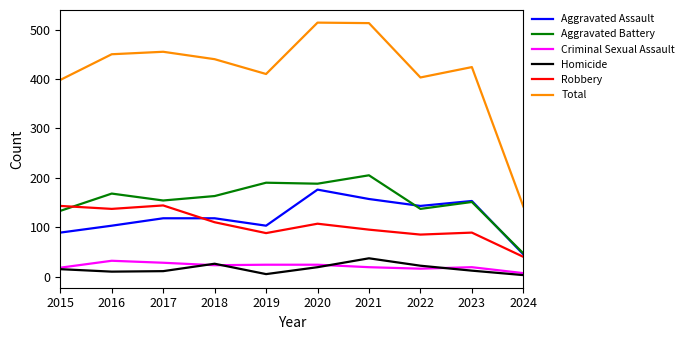

What is the greatest value displayed?

514